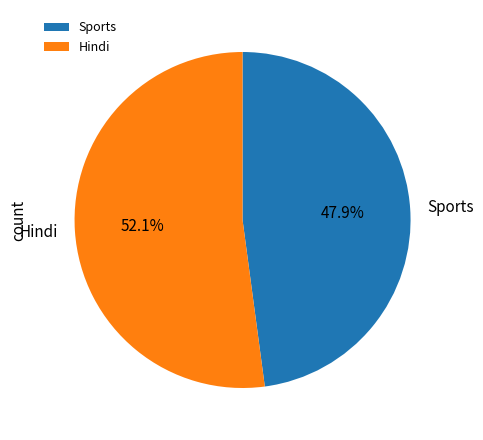

How much of the chart is everything except Sports?

52.1%